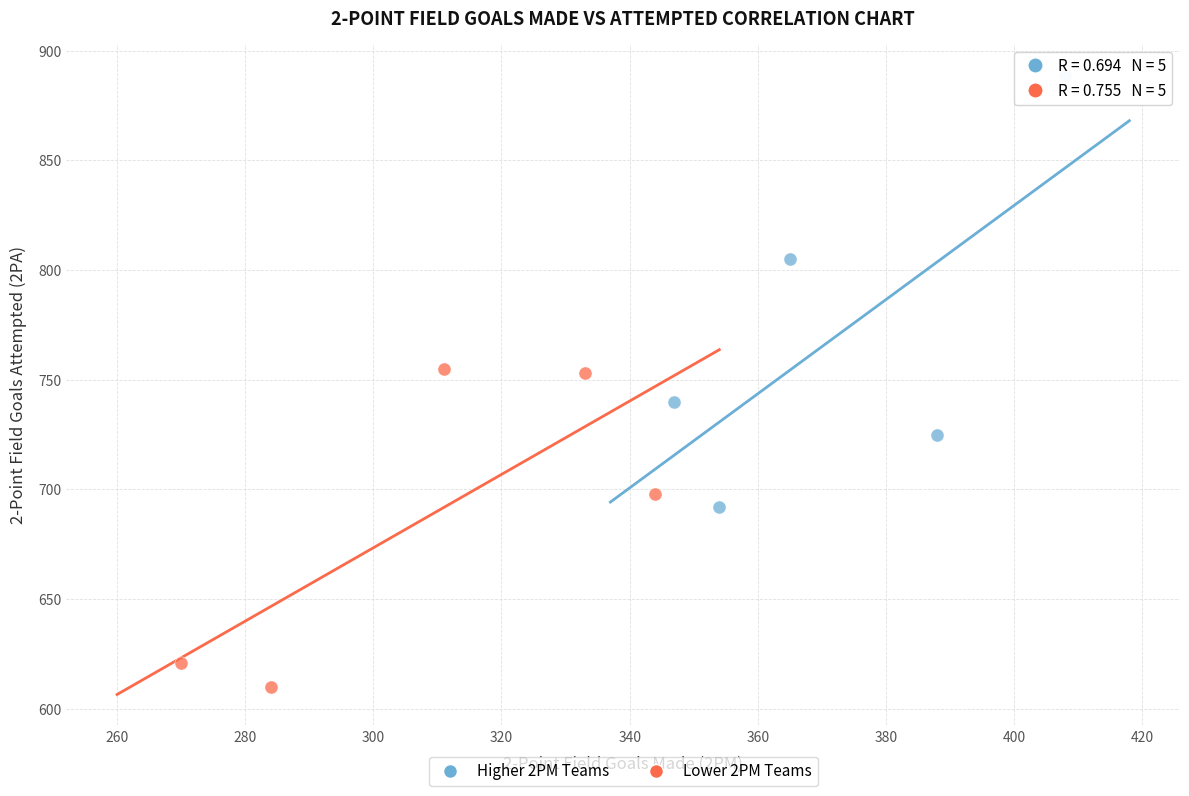

Which series contains the lowest Y value?

Lower 2PM Teams